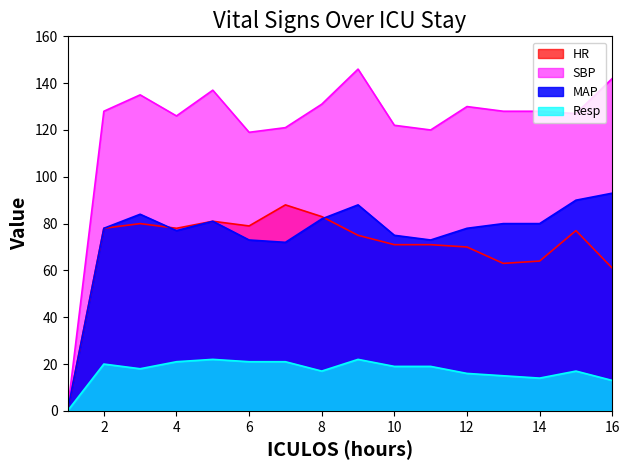

What is the difference between the highest and lowest values at 9?

124